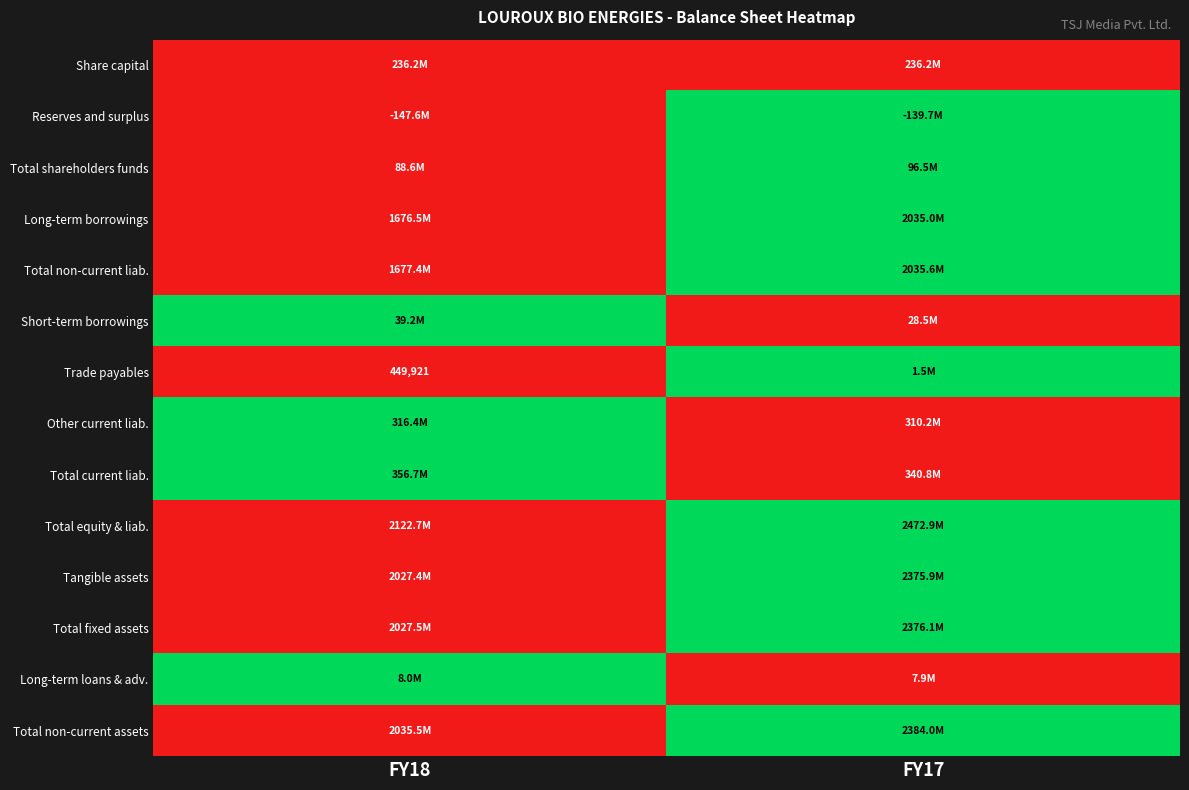

Is it true that Trade payables equals 449921 at FY18?

True